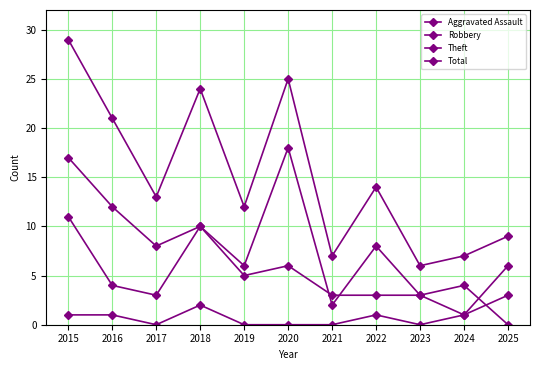

How many data points in Total are less than 13?

5